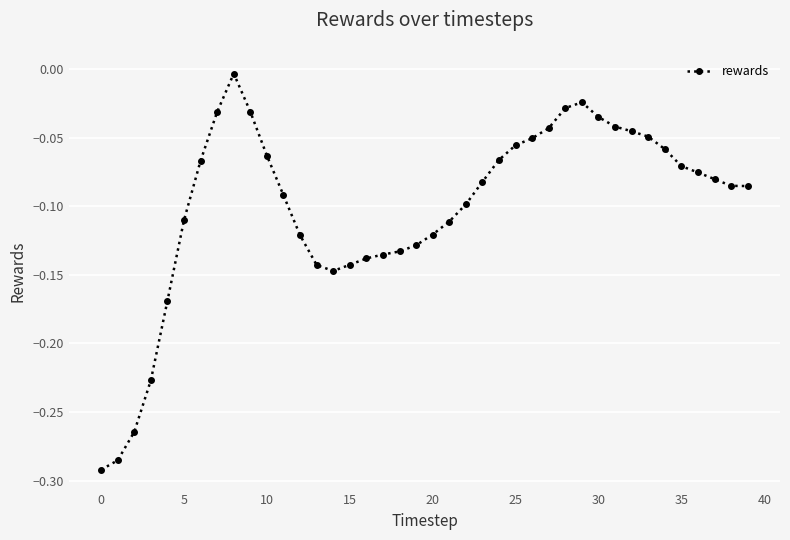

How many series are shown in this chart?

1